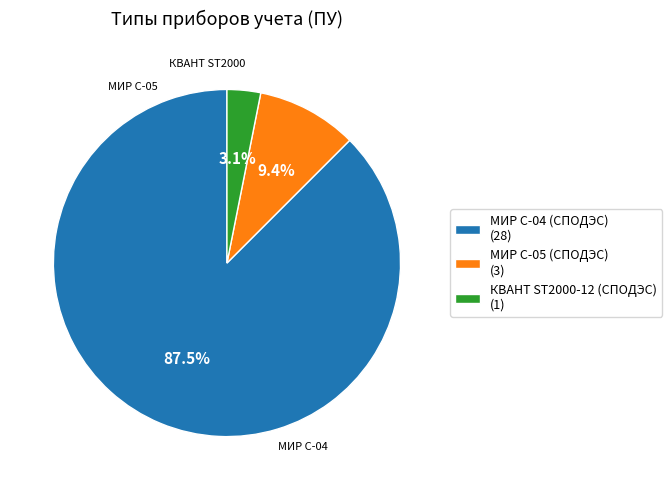

Combined, what portion of the pie is МИР С-04 (СПОДЭС) (28) and КВАНТ ST2000-12 (СПОДЭС) (1)?

90.6%